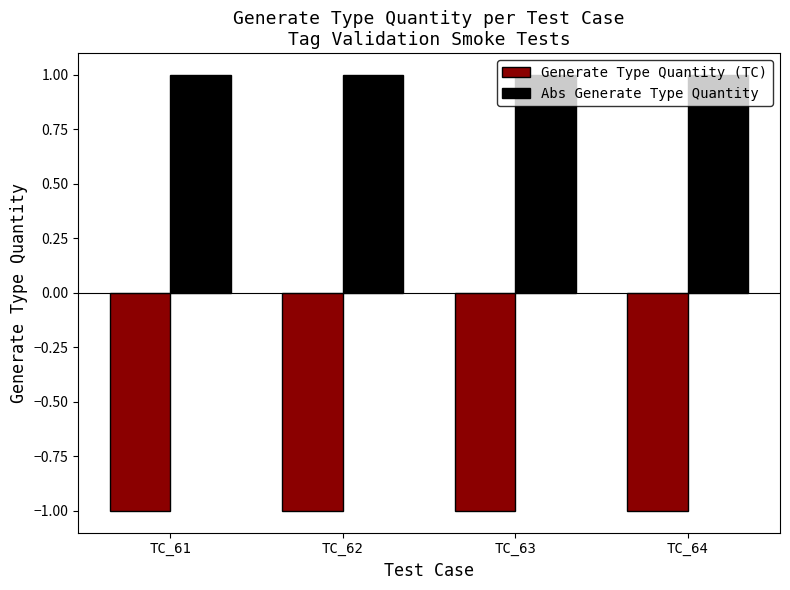

How many groups of bars are there?

4